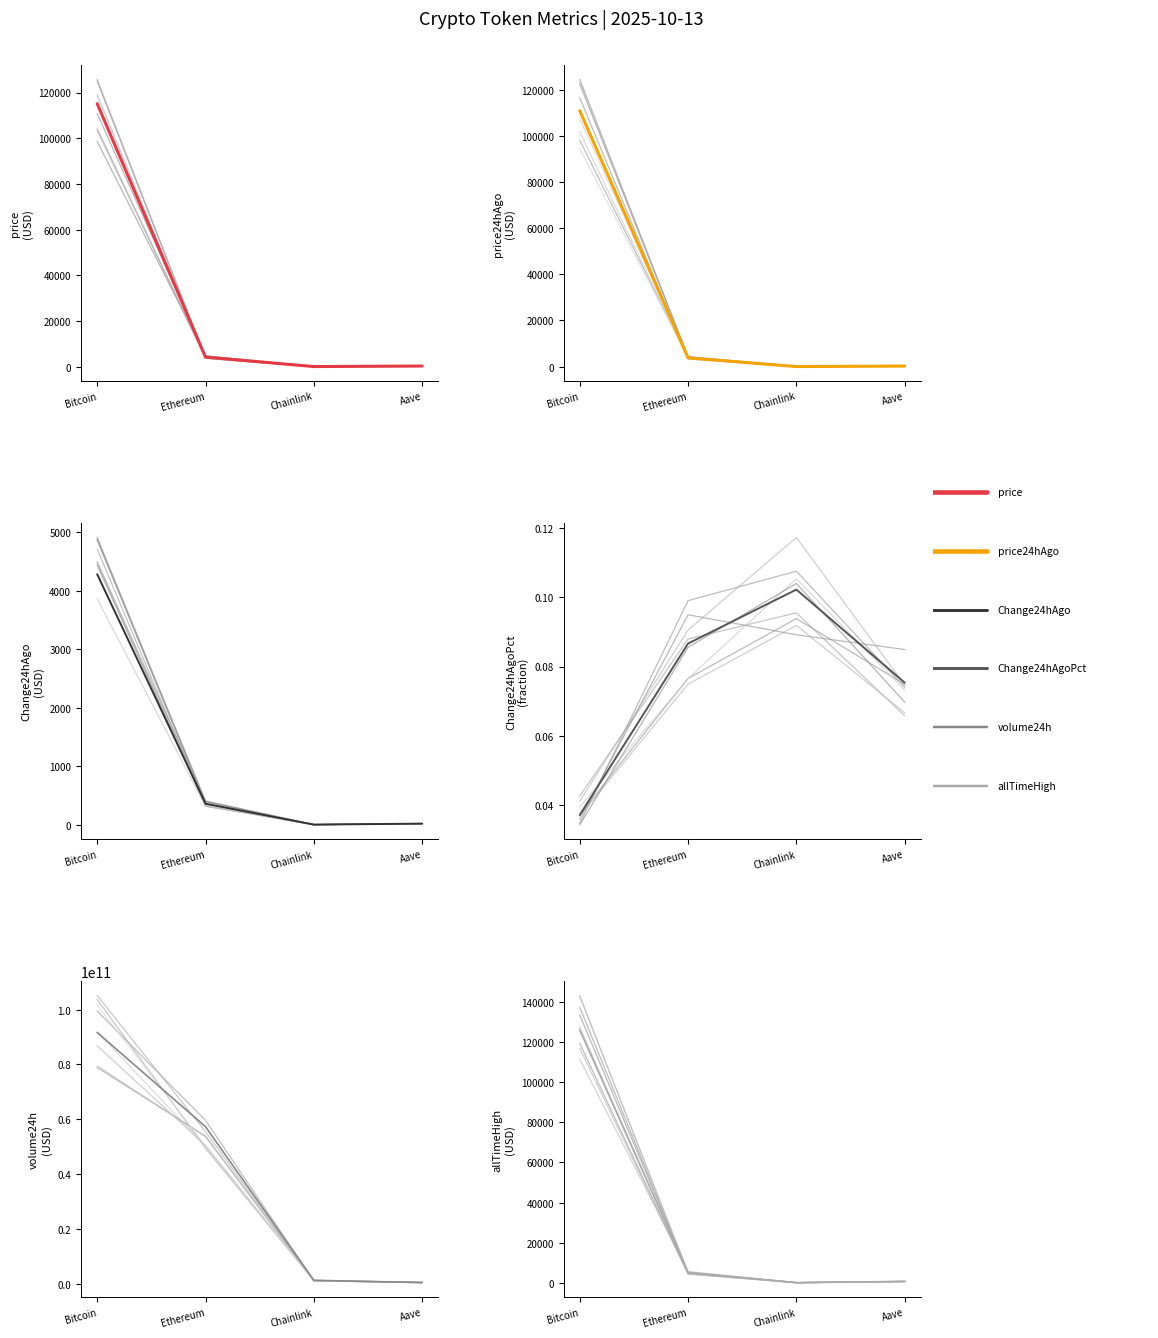

List the series in order of their peak value, lowest first.

Change24hAgoPct, Change24hAgo, price24hAgo, price, allTimeHigh, volume24h